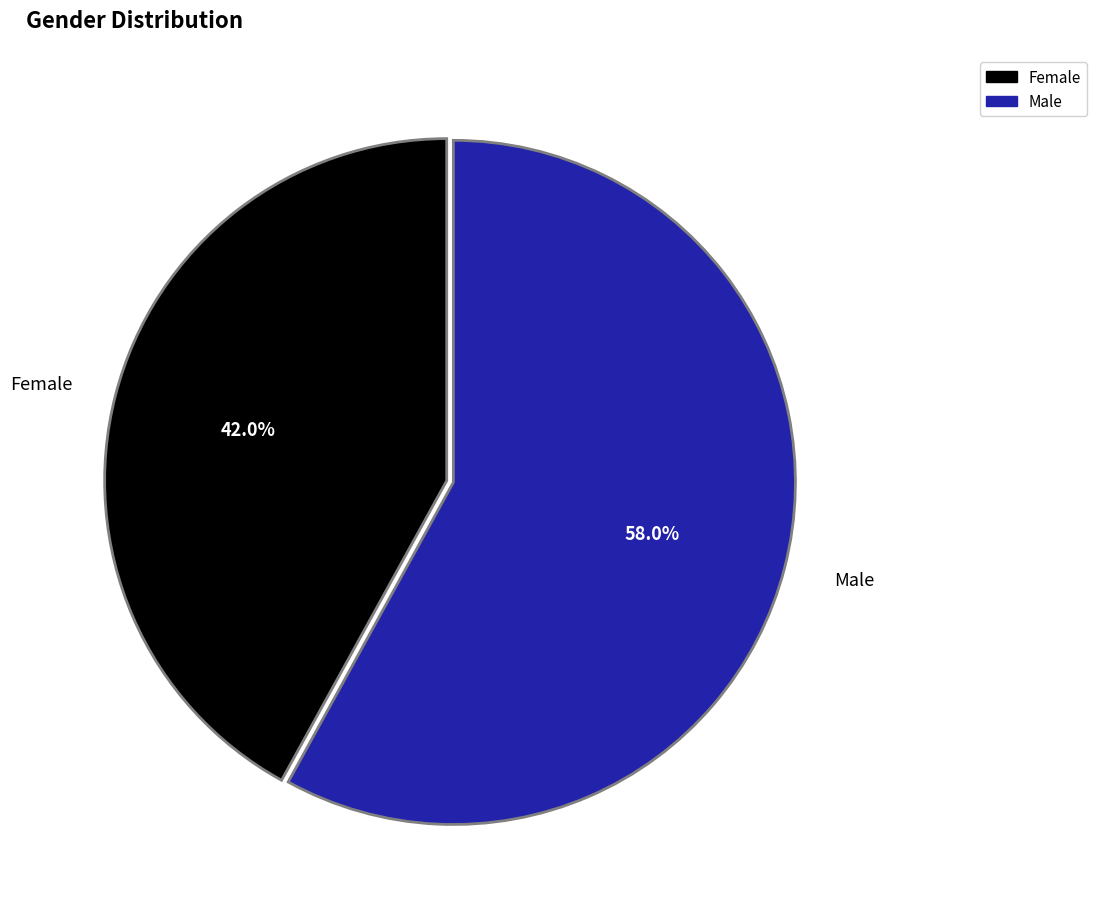

How many slices are in this pie chart?

2